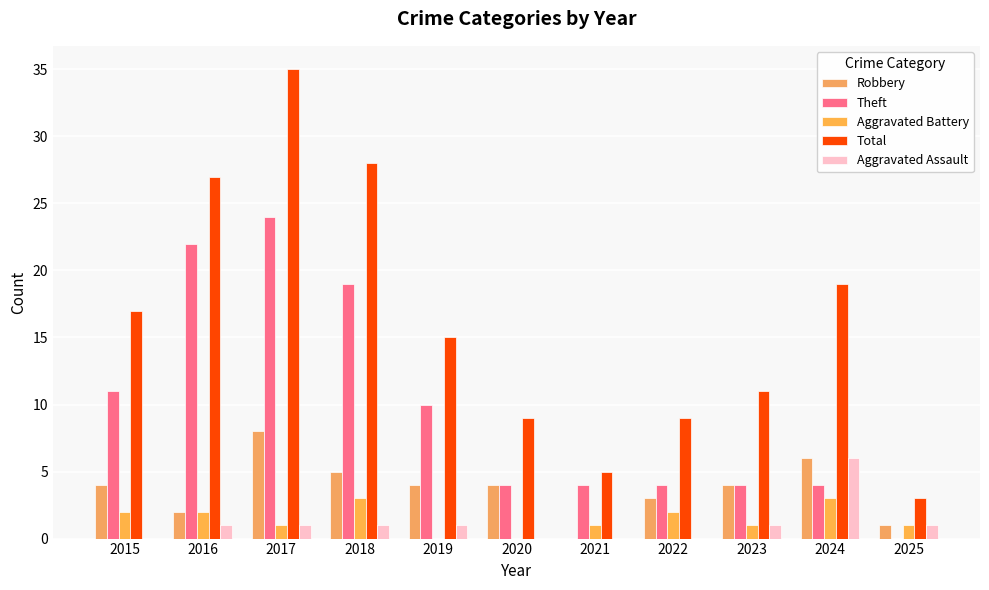

What is the maximum value shown in the chart?

35